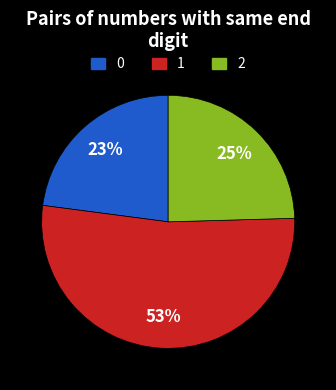

Does any single category account for the majority?

Yes